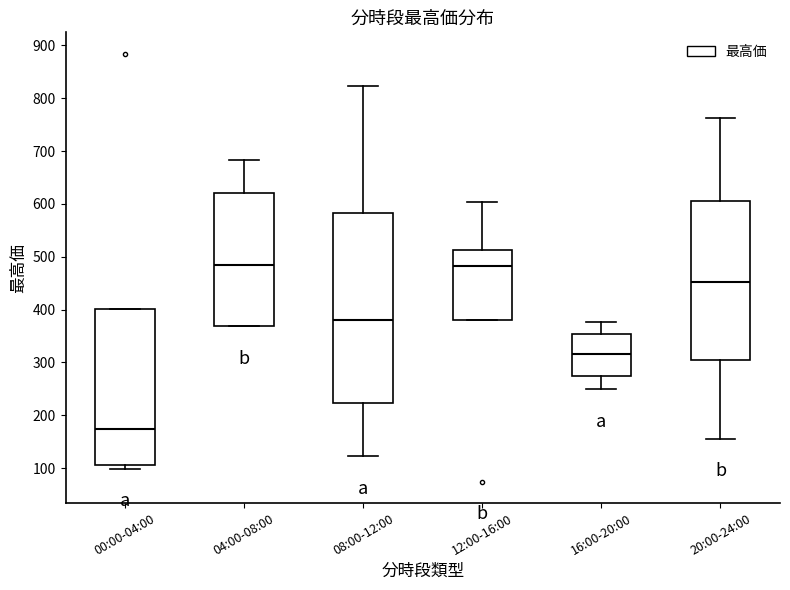

Reading left to right, transcribe this box plot: for each box, give where its median line is, the range the box spans, and where its two whiskers end, as read against the y-axis. The values are not printed on the chart, so give them approximately, as read against the axis.

00:00-04:00: median 170, box 110 to 400, whiskers 100 to 400
04:00-08:00: median 480, box 370 to 620, whiskers 370 to 680
08:00-12:00: median 380, box 220 to 580, whiskers 120 to 820
12:00-16:00: median 480, box 380 to 510, whiskers 380 to 600
16:00-20:00: median 320, box 280 to 350, whiskers 250 to 380
20:00-24:00: median 450, box 300 to 600, whiskers 160 to 760